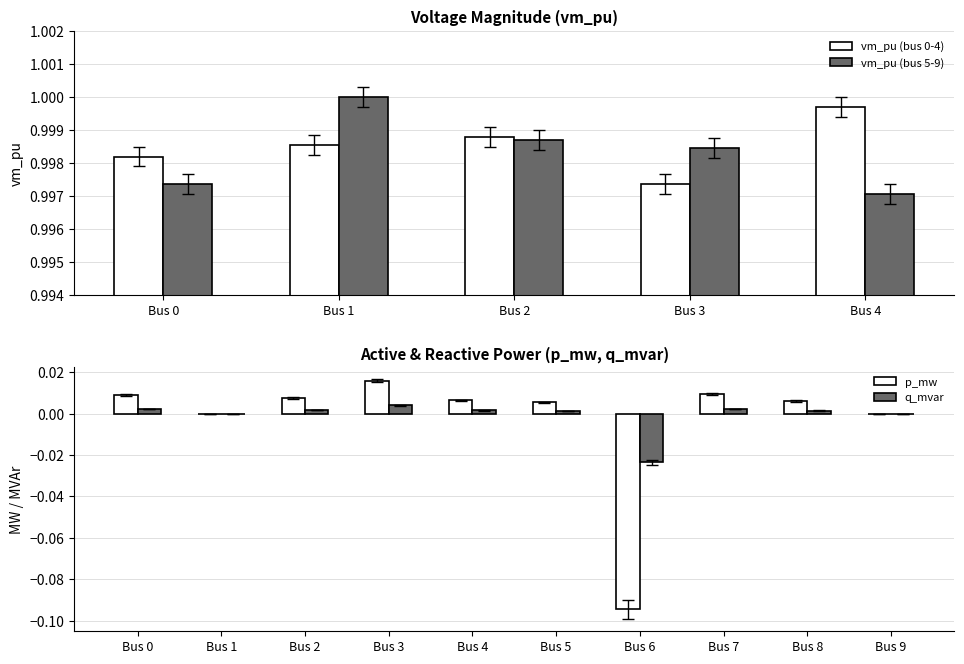

Where is vm_pu (bus 0-4) nearest to the value 0?

Bus 3